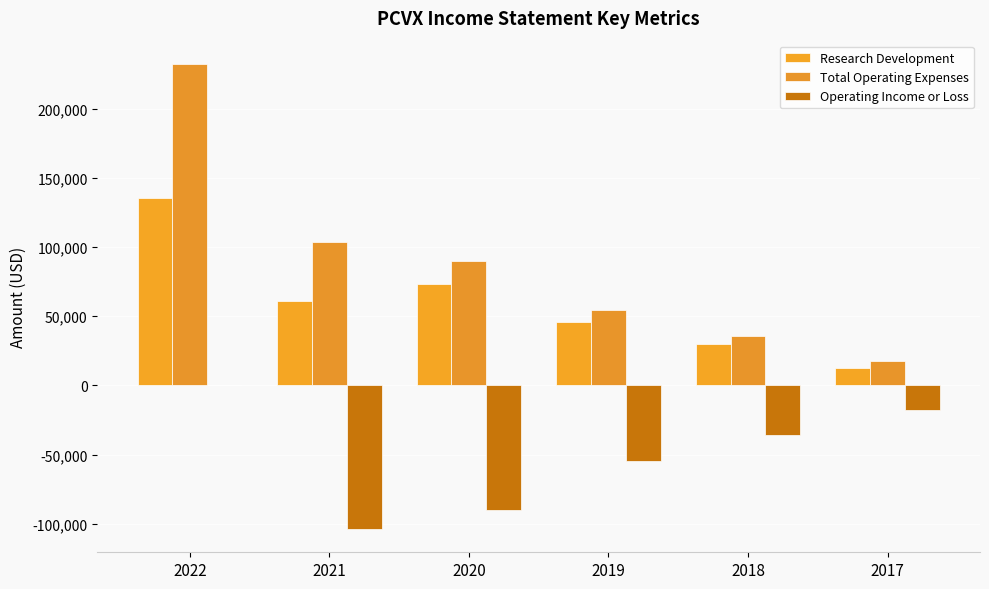

Reading left to right, extract all data points from this chart.

Research Development: 135700	60900	73600	45600	30100	12800
Total Operating Expenses: 232300	103700	89600	54200	35500	17800
Operating Income or Loss: 0	-103700	-89600	-54200	-35500	-17800